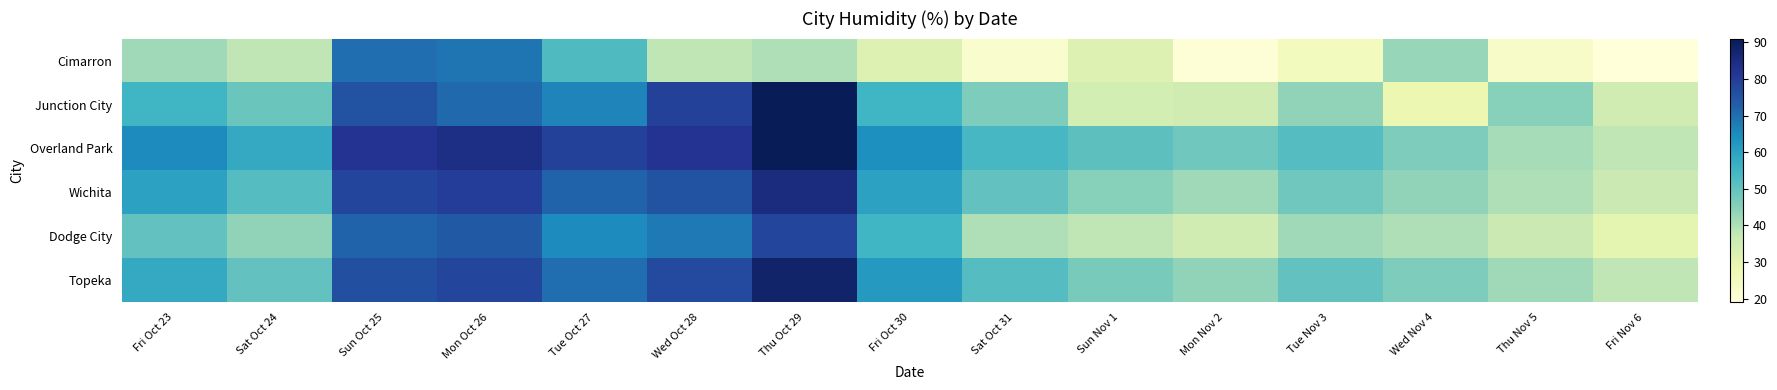

At which category is the sum across all series the highest?

Thu Oct 29